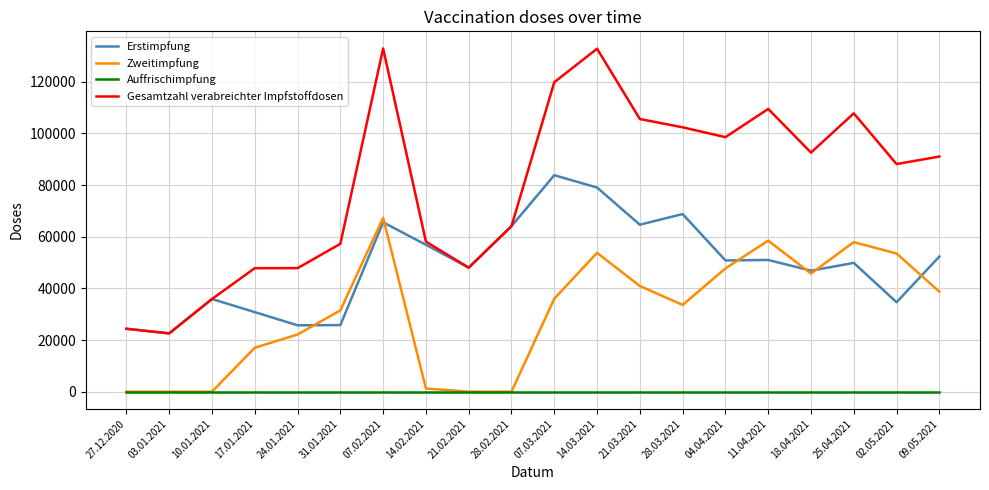

What is the maximum value shown in the chart?

132853